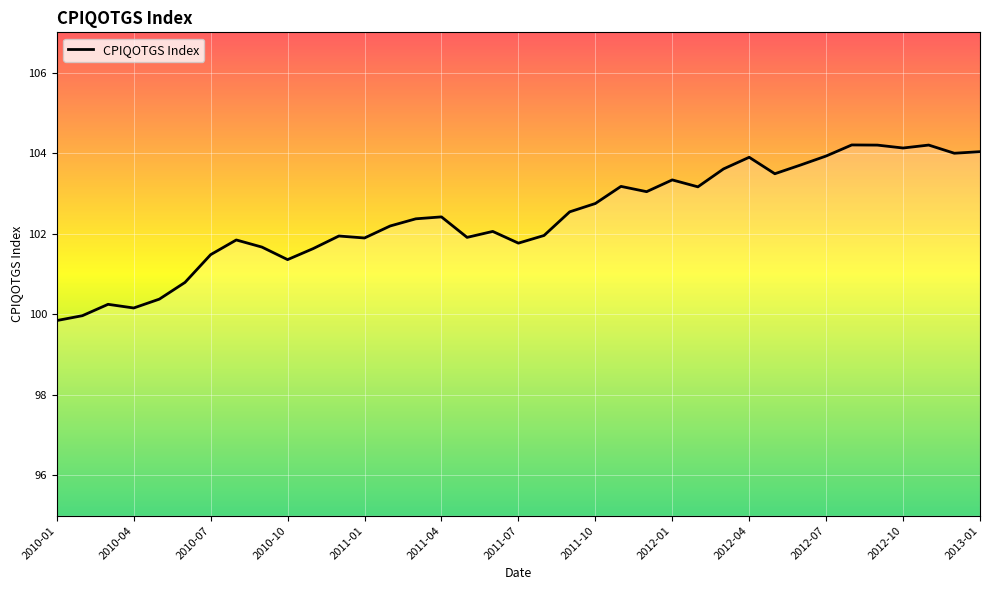

What is the minimum value shown in the chart?

99.8